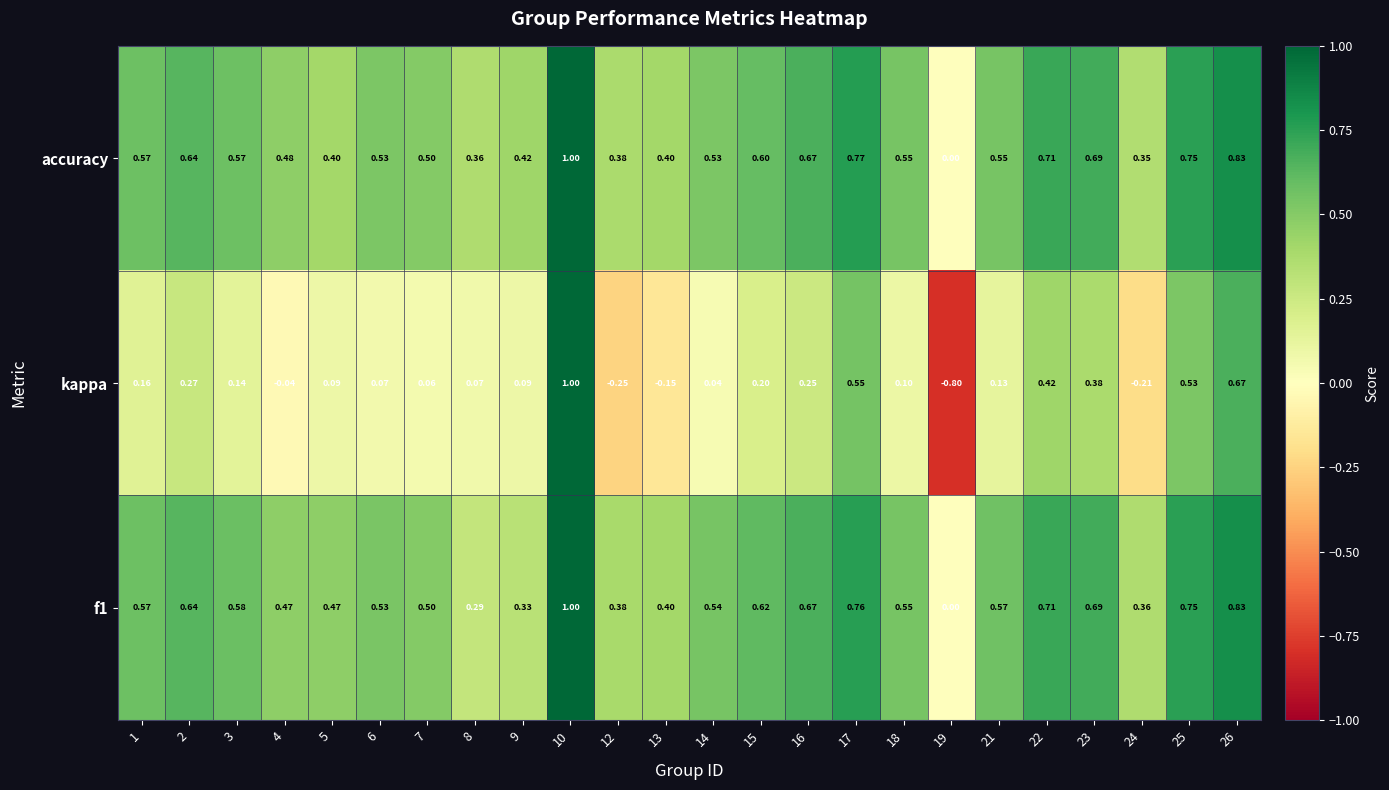

Which series has the widest spread of values?

kappa